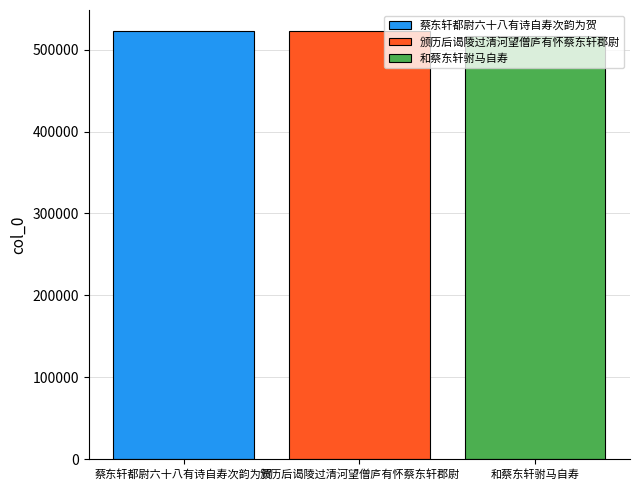

Is it true that 颁历后谒陵过清河望僧庐有怀蔡东轩郡尉 equals 913045 at 颁历后谒陵过清河望僧庐有怀蔡东轩郡尉?

False